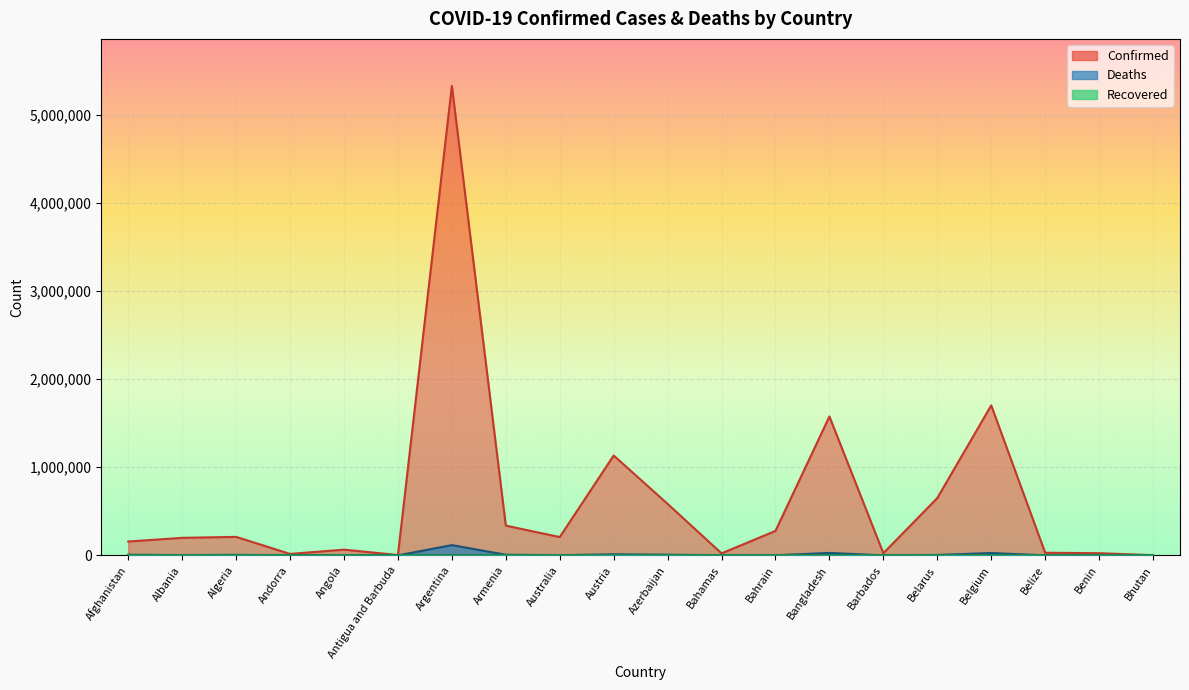

True or false: Deaths and Confirmed intersect in this chart.

False